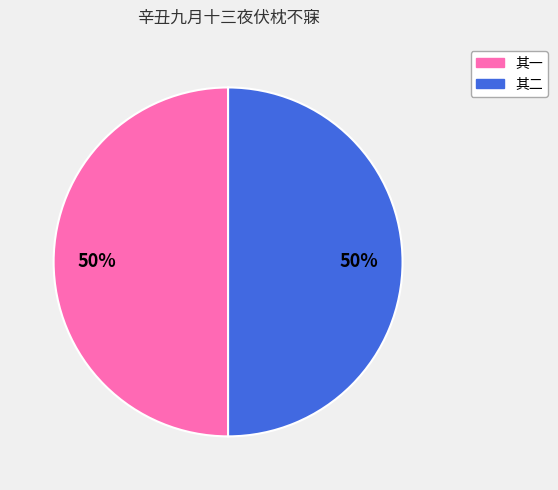

To the nearest percent, what is the average slice percentage?

50%